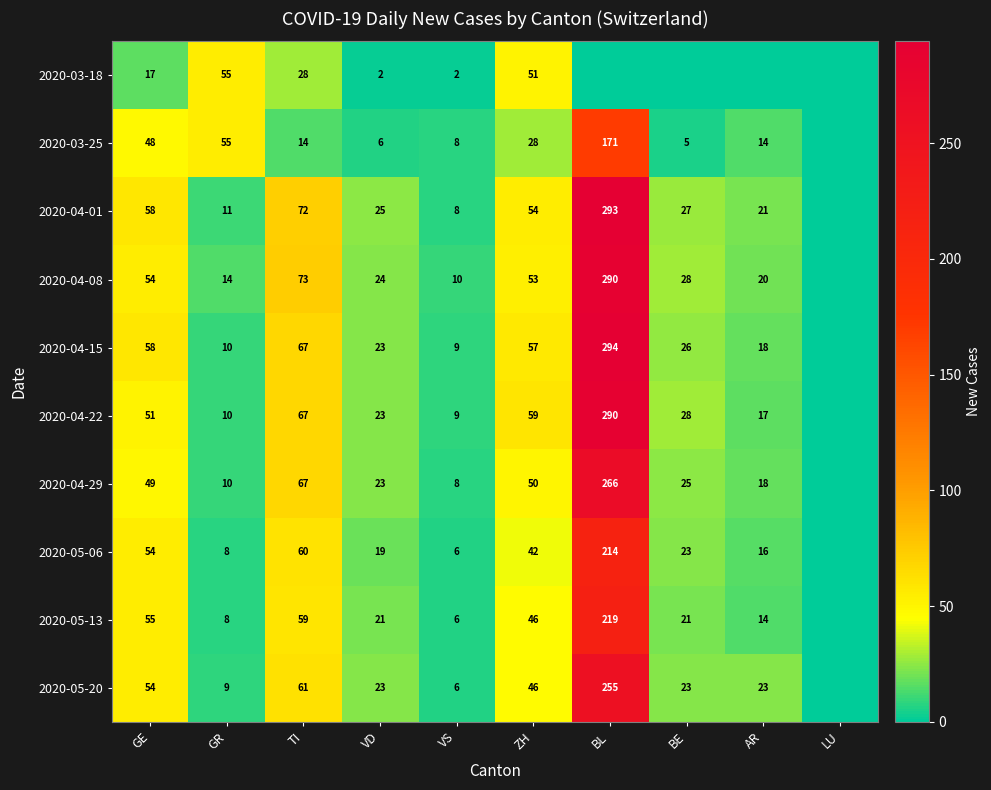

True or false: 2020-03-18 has a value of 90 at GR.

False